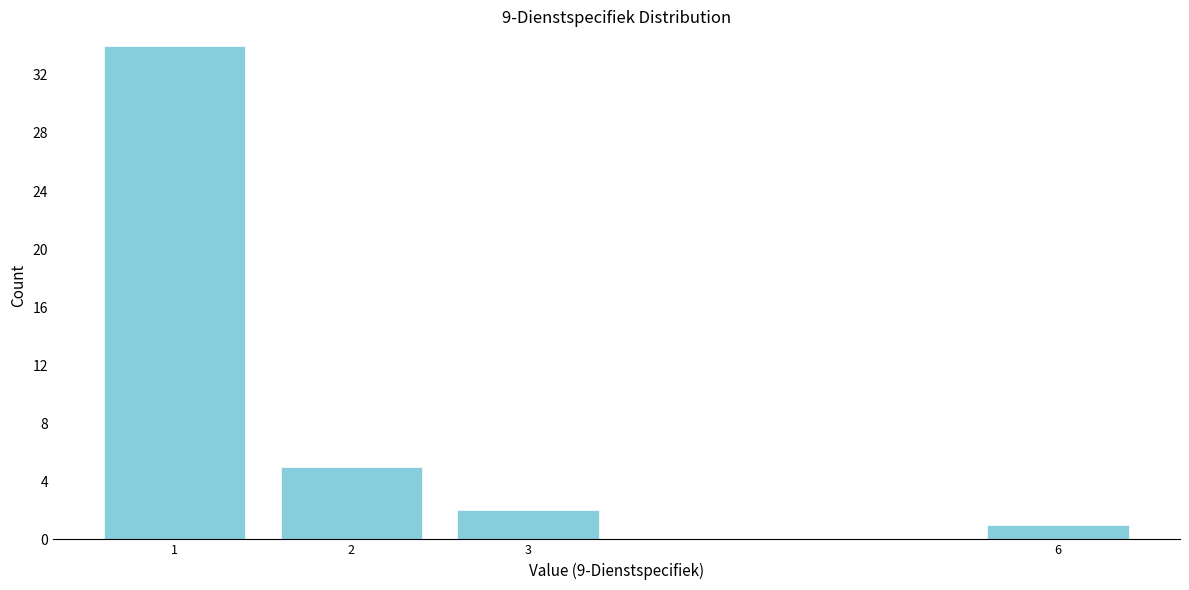

Reading left to right, list all the values displayed in this chart.

34	5	2	1